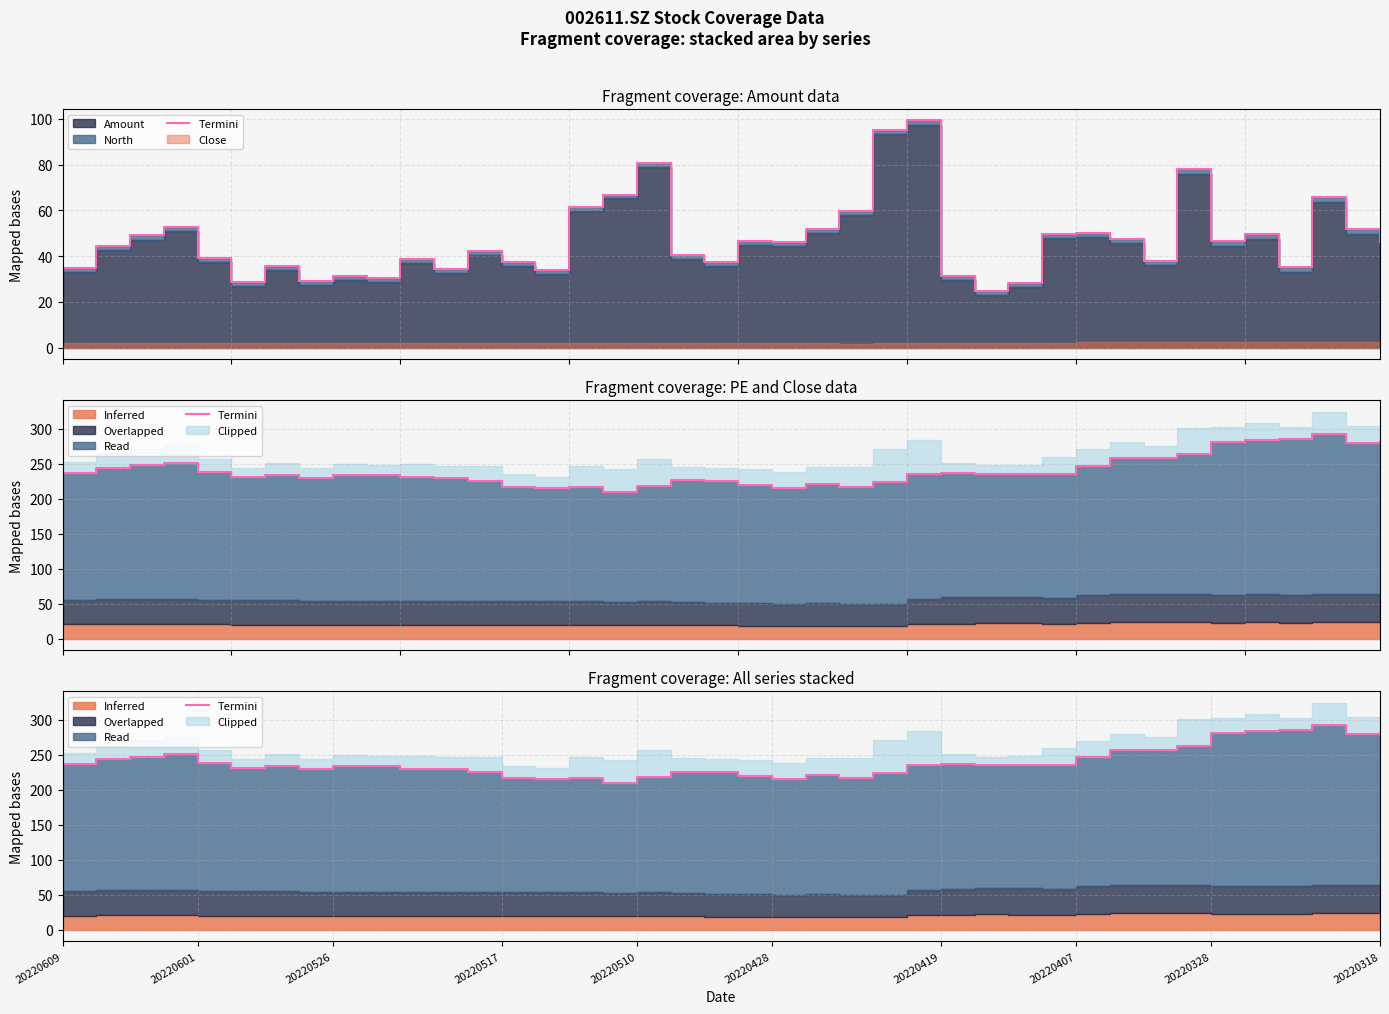

How many interior local valleys (lower than both neighbors) does the data have?

9